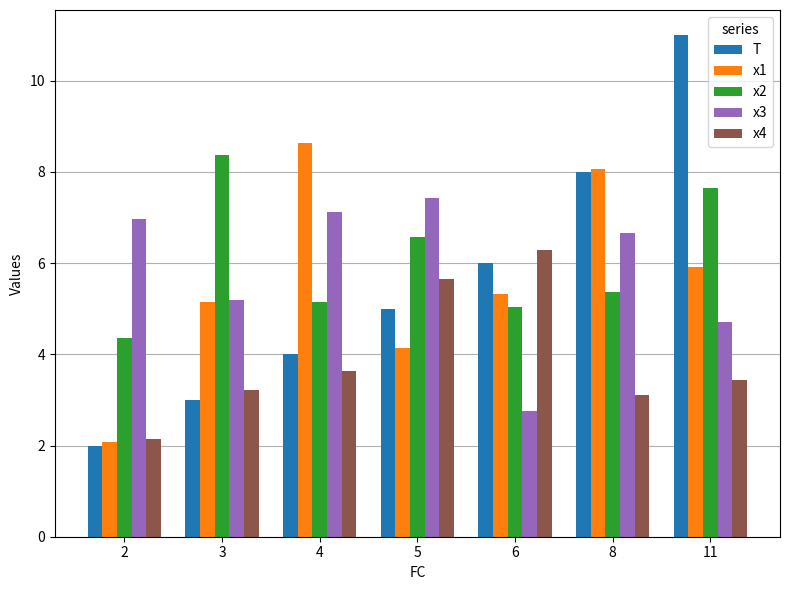

Does the chart contain any negative values?

No